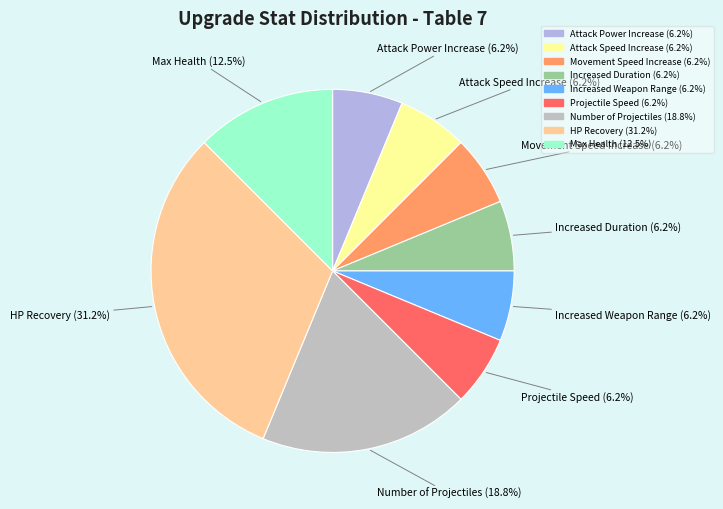

Count the number of slices in the pie.

9